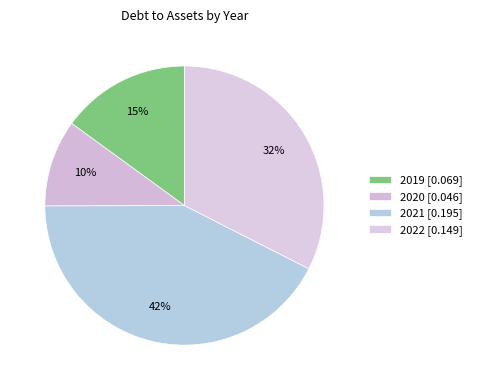

To the nearest percent, what is the combined percentage of 2022 and 2020?

43%